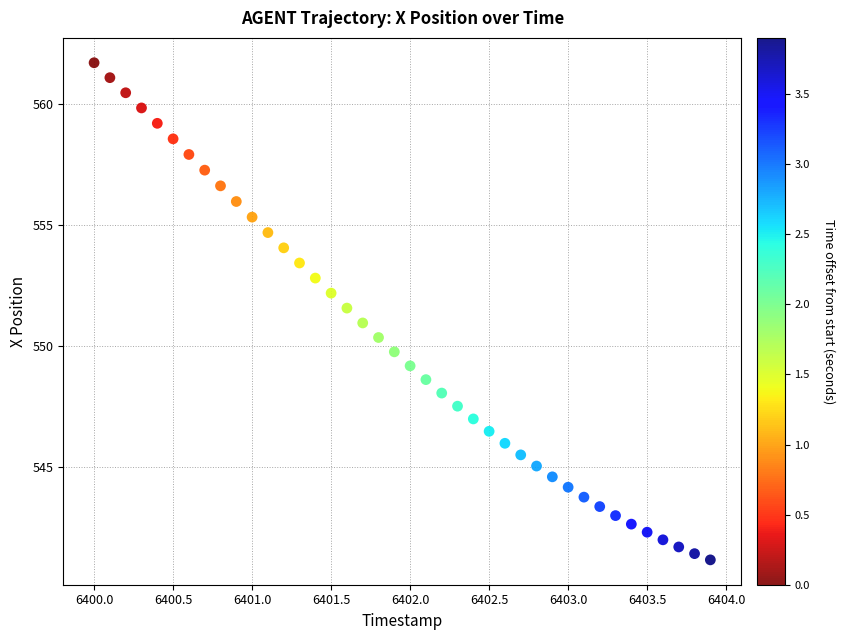

What is the range of X values (max minus min)?

3.9